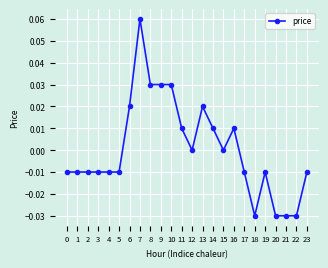

Between 17 and 11, which is larger?

11